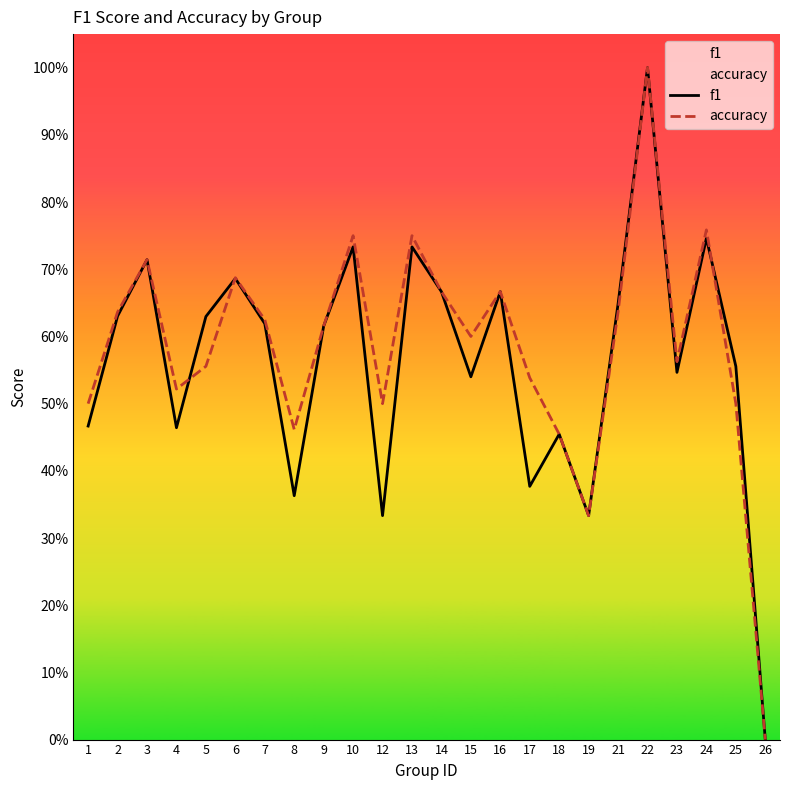

Which has a higher value, 8 or 17?

17